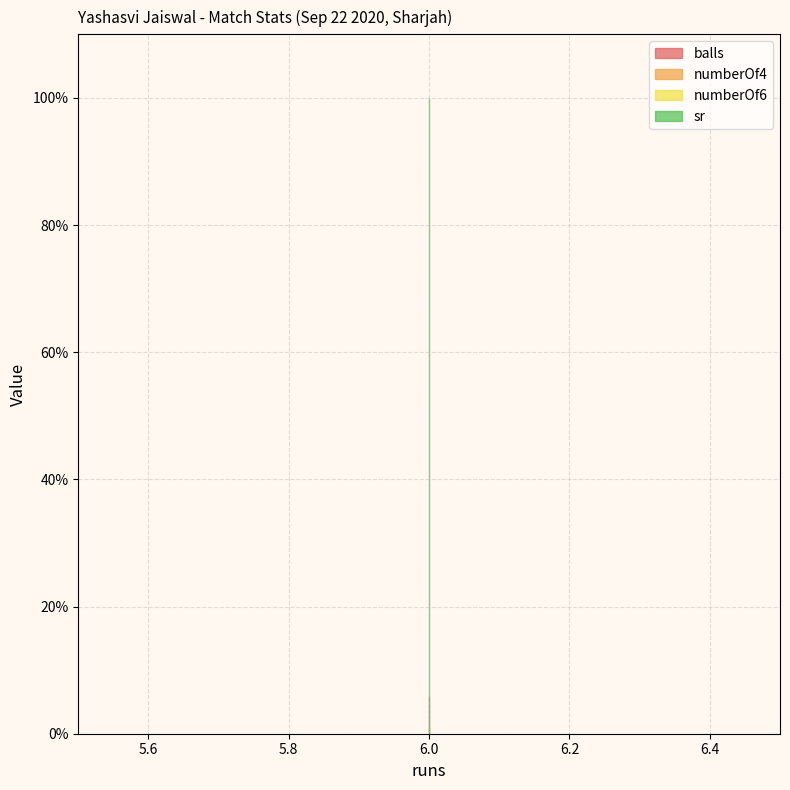

Reading right to left, what are all the values shown in this chart?

balls: 6=6	6=6	6=6
numberOf4: 6=1	6=1	6=1
numberOf6: 6=0	6=0	6=0
sr: 6=100	6=100	6=100